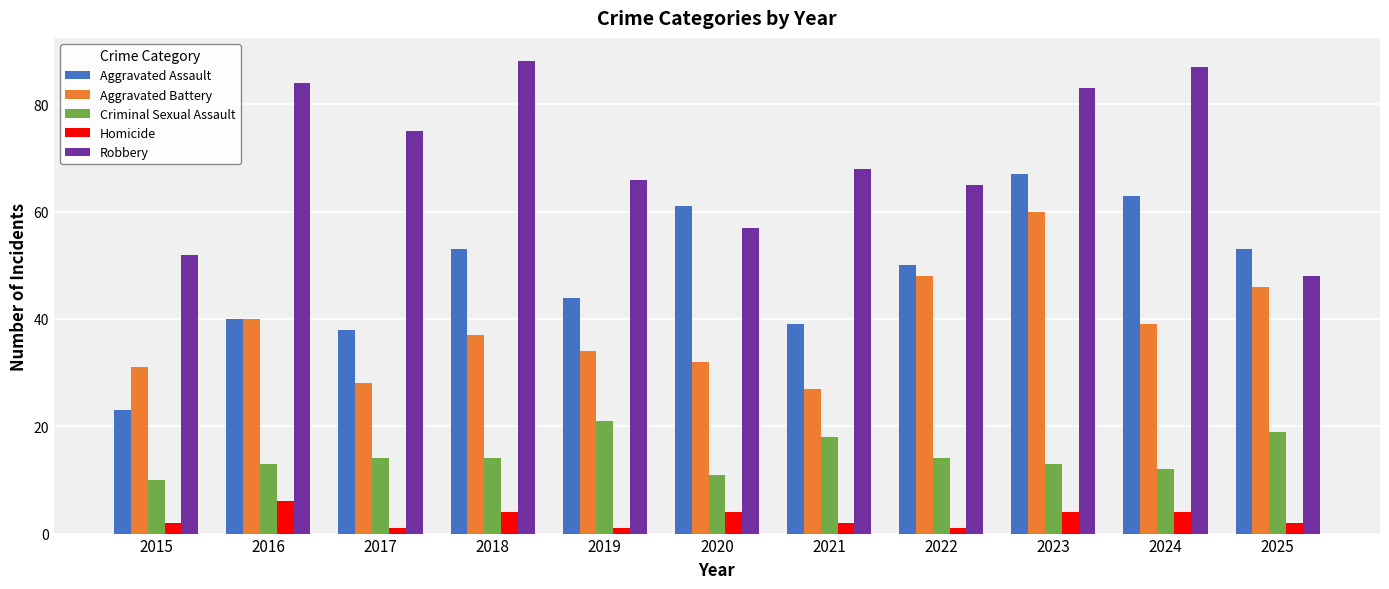

What are all the series names shown in the legend?

Aggravated Assault, Aggravated Battery, Criminal Sexual Assault, Homicide, Robbery